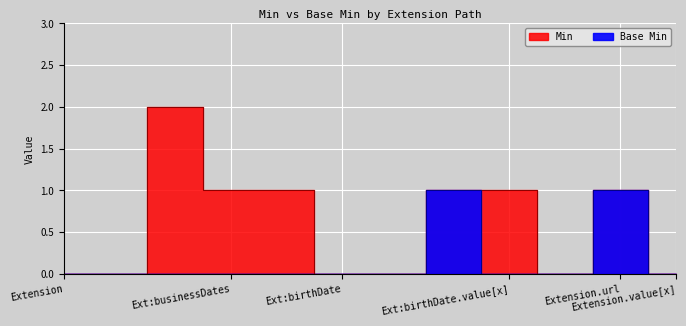

Which series has the widest spread of values?

Min